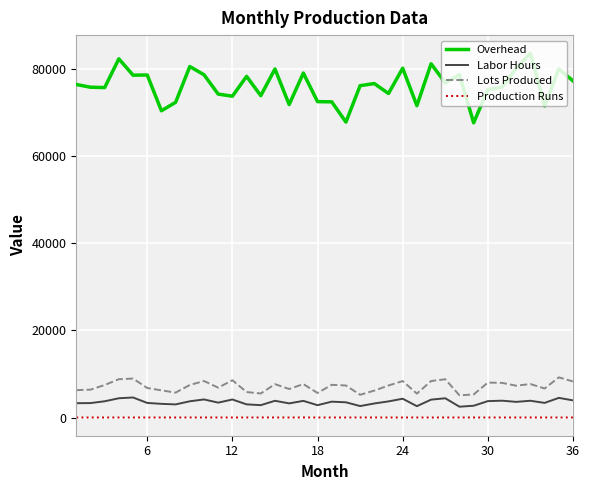

List the series in order of their peak value, highest first.

Overhead, Lots Produced, Labor Hours, Production Runs